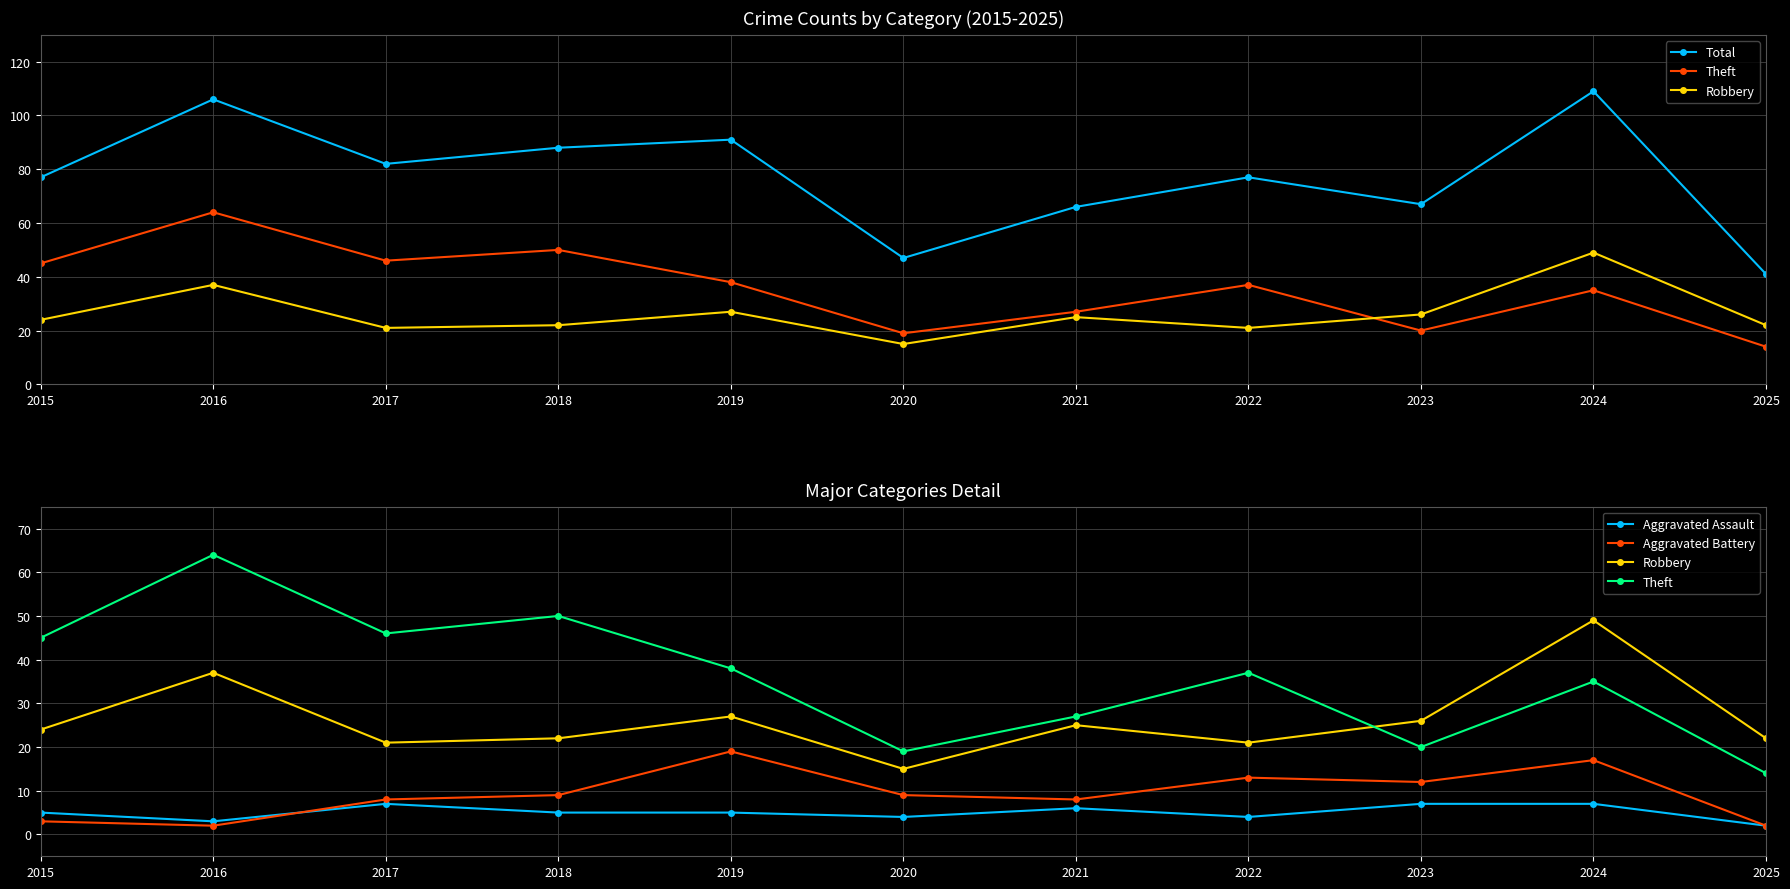

How many interior local peaks does the Robbery series have?

4